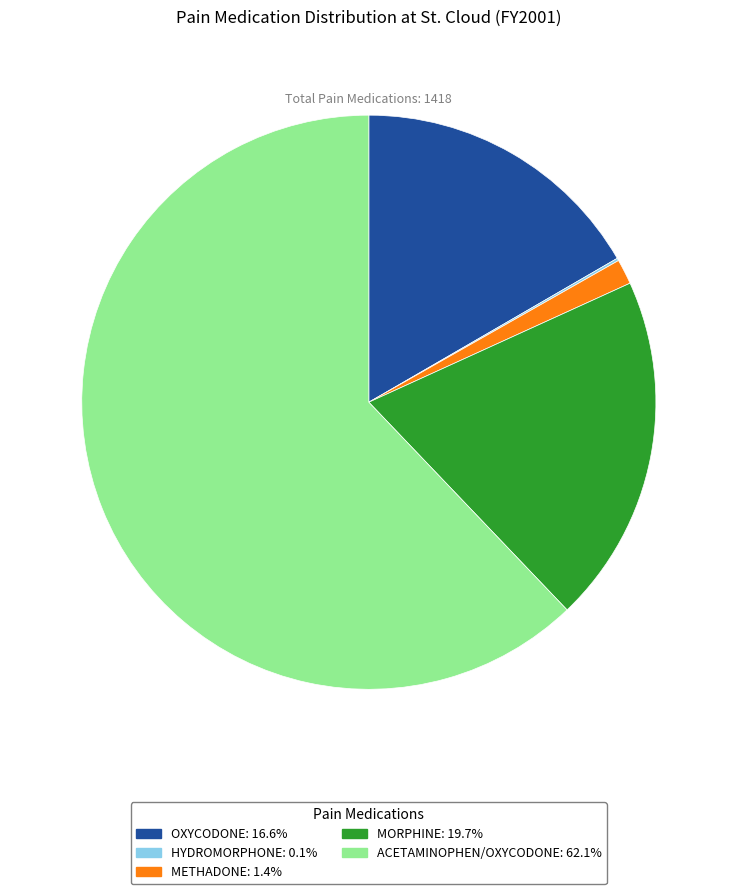

Does any single category account for the majority?

Yes